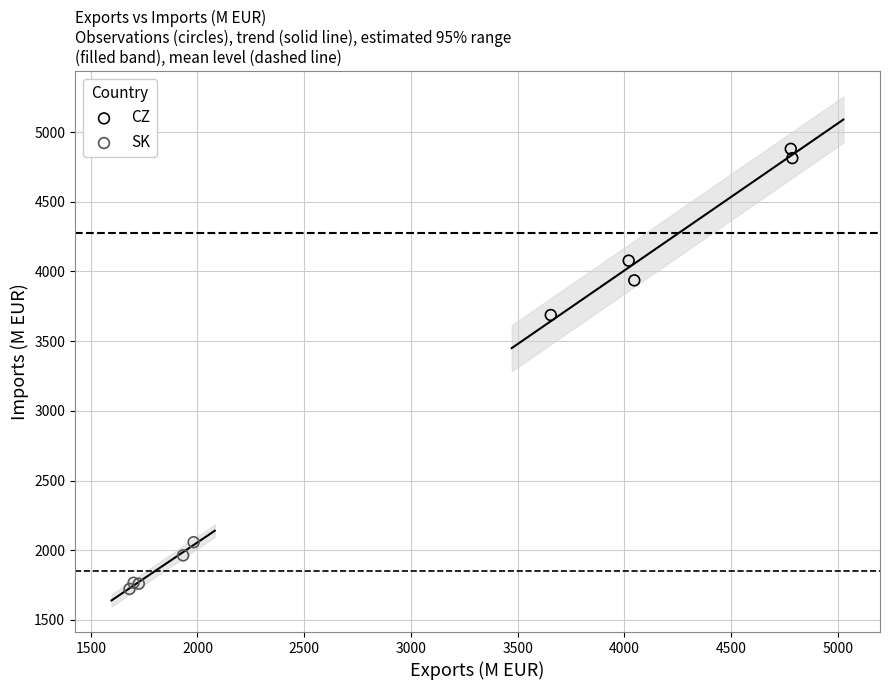

Which series reaches the maximum Y coordinate?

CZ